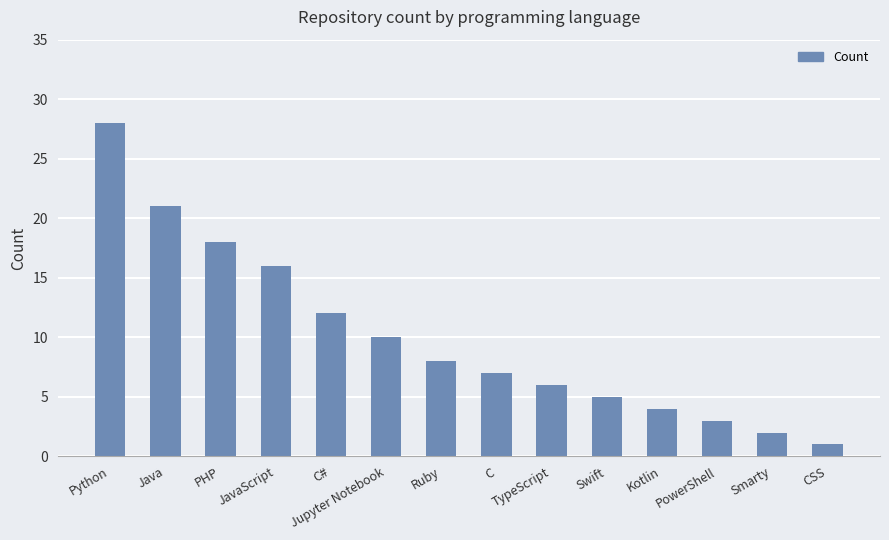

What is the maximum value shown in the chart?

28